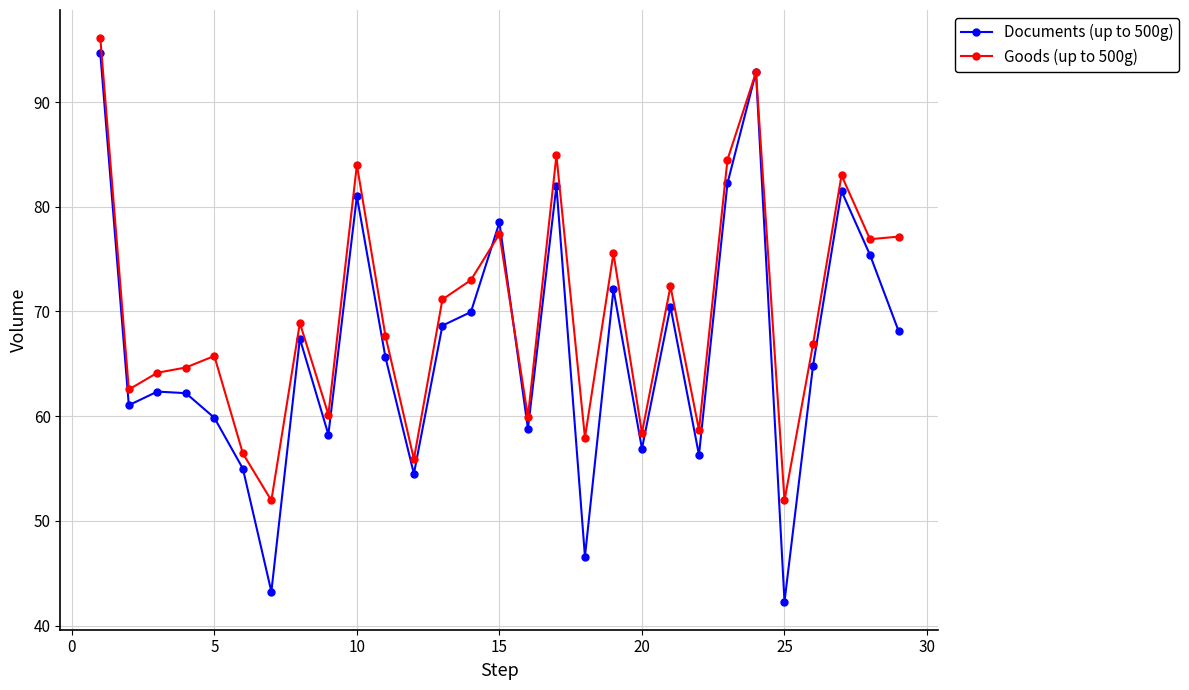

What is the maximum value shown in the chart?

96.1